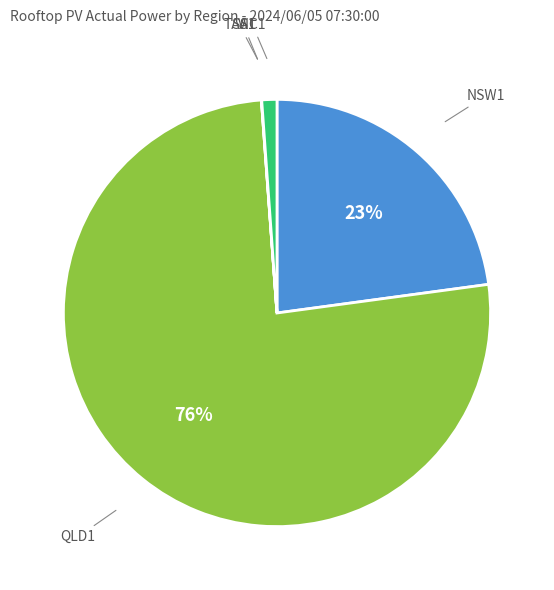

To the nearest percent, what is the average slice percentage?

20%